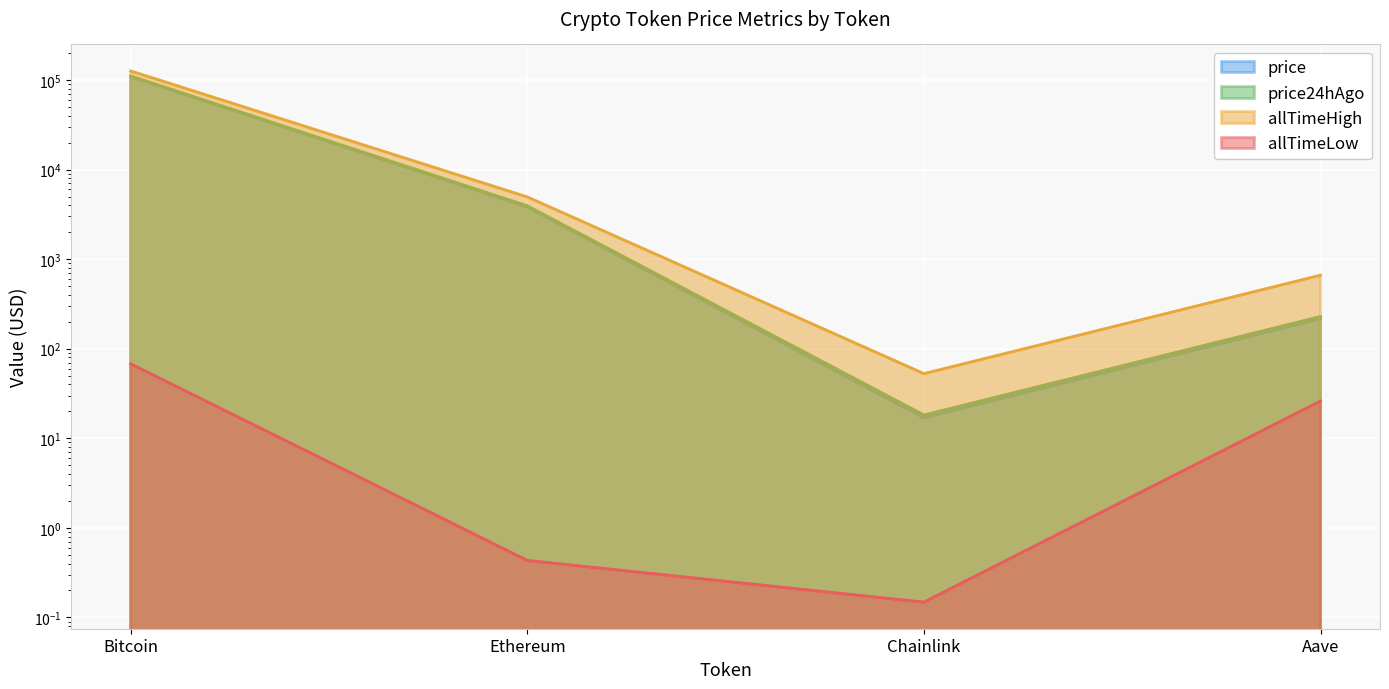

The allTimeHigh series shows 81.6 at Chainlink. True or false?

False